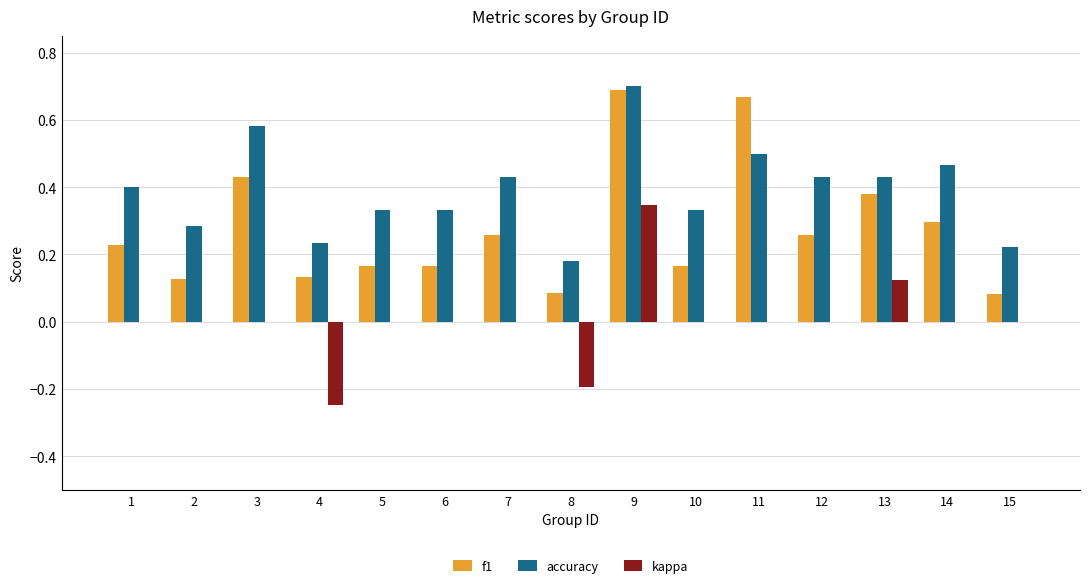

What is the sum of the f1 values at 3 and 9?

1.1